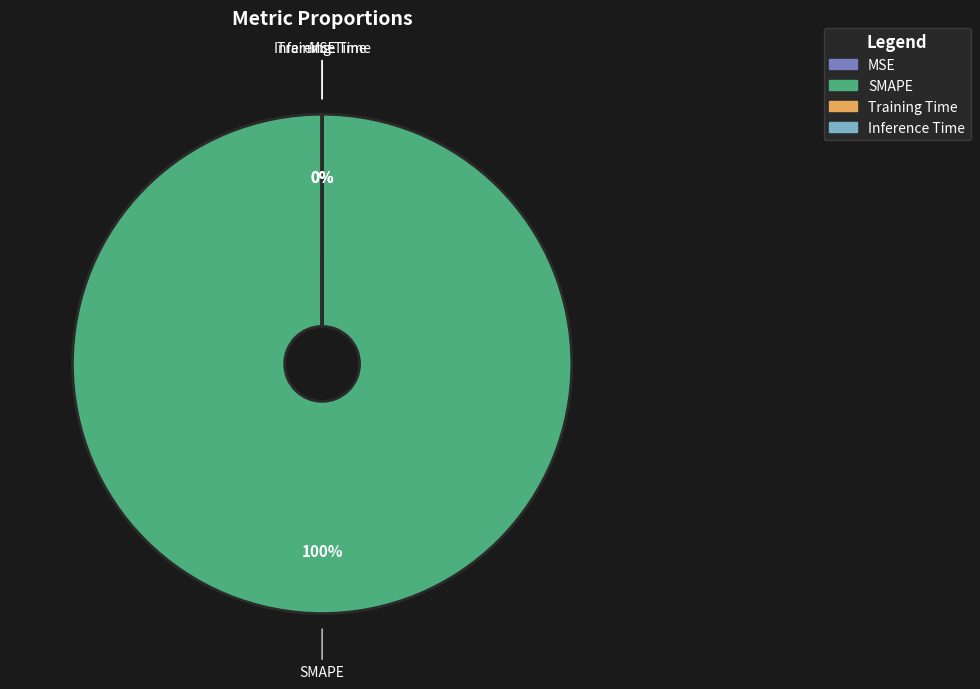

Which slice is the smallest?

MSE